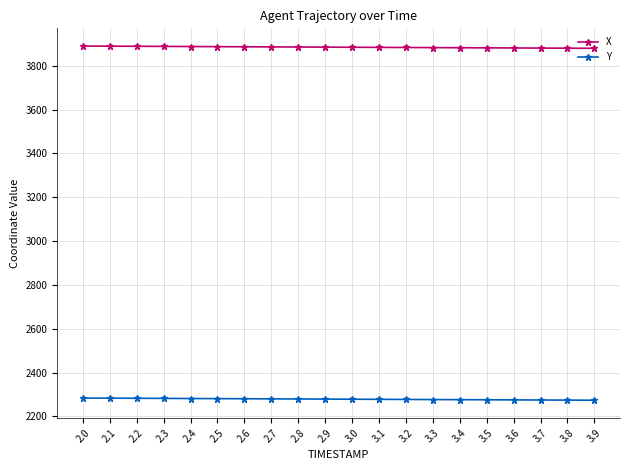

What are all the series names shown in the legend?

X, Y